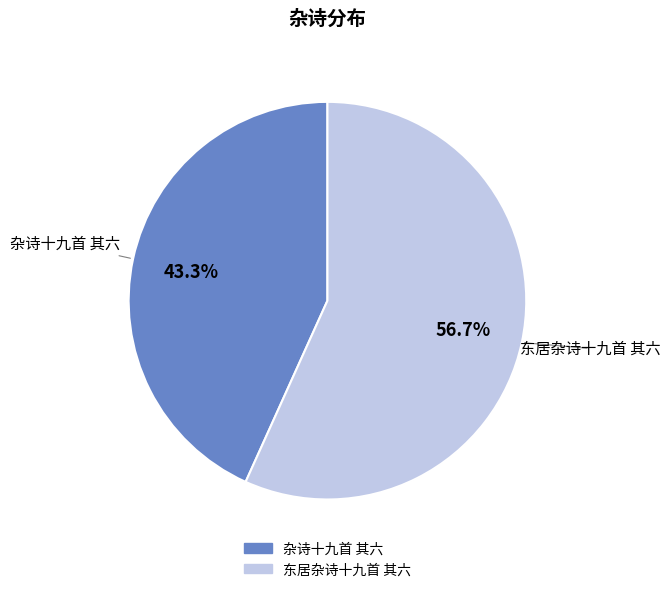

What percentage is NOT represented by 杂诗十九首 其六?

56.7%